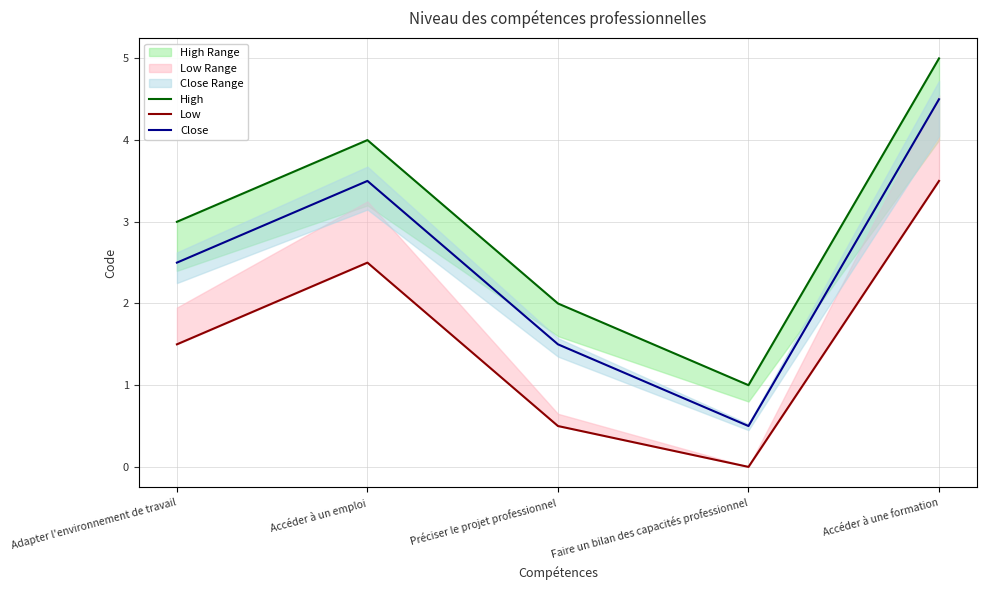

Rank the series by their average value, from highest to lowest.

High, Close, Low